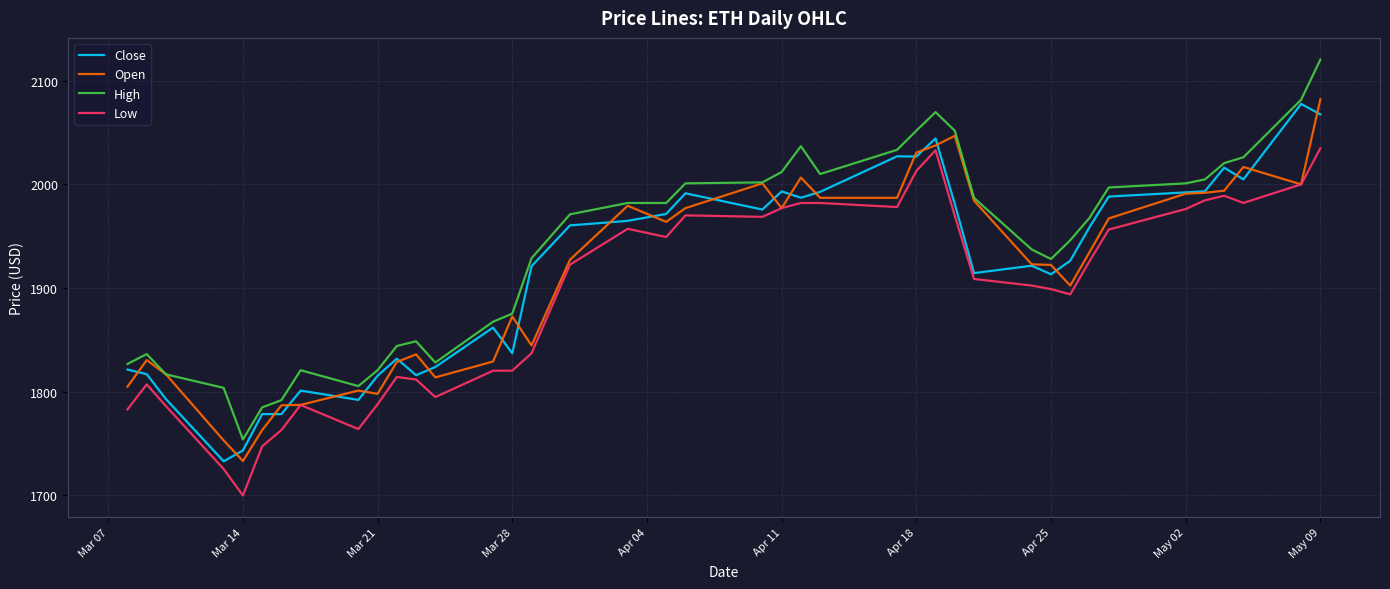

What are all the series names shown in the legend?

Close, Open, High, Low